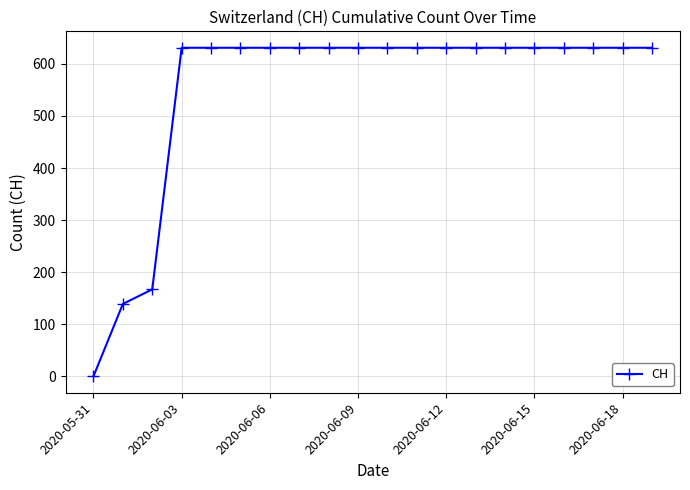

What is the sum of all values?

11033